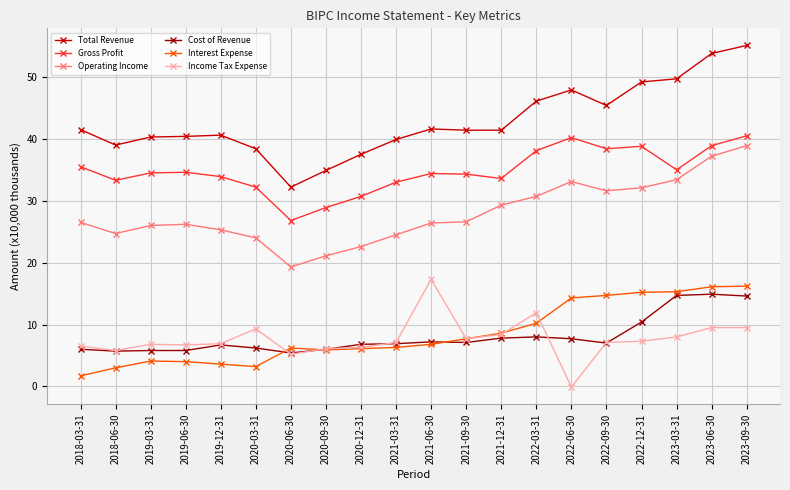

What value does the Gross Profit series have at 2021-03-31?

33.0